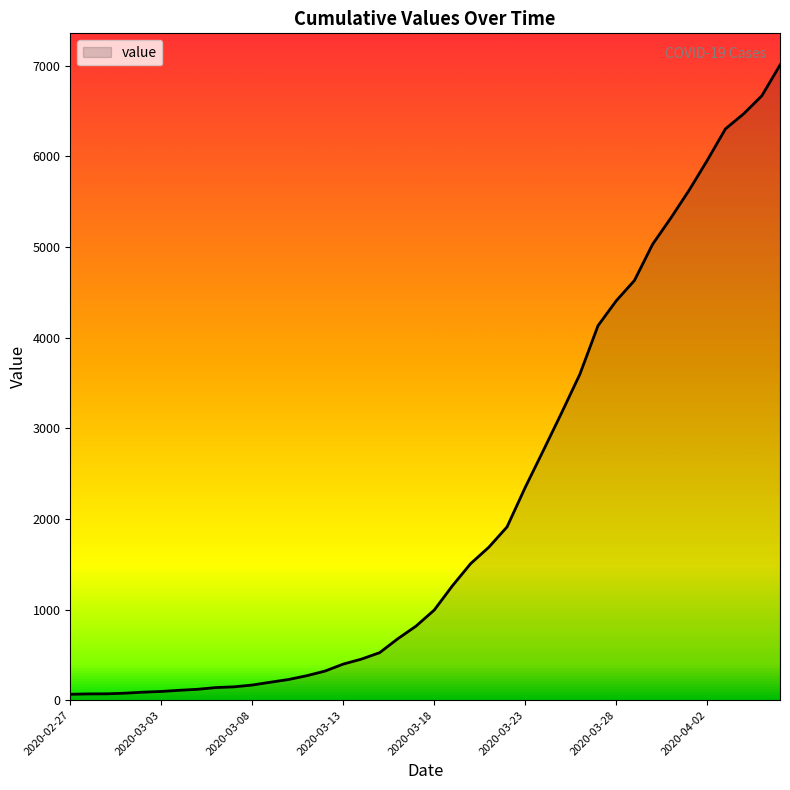

What is the maximum value shown in the chart?

7005